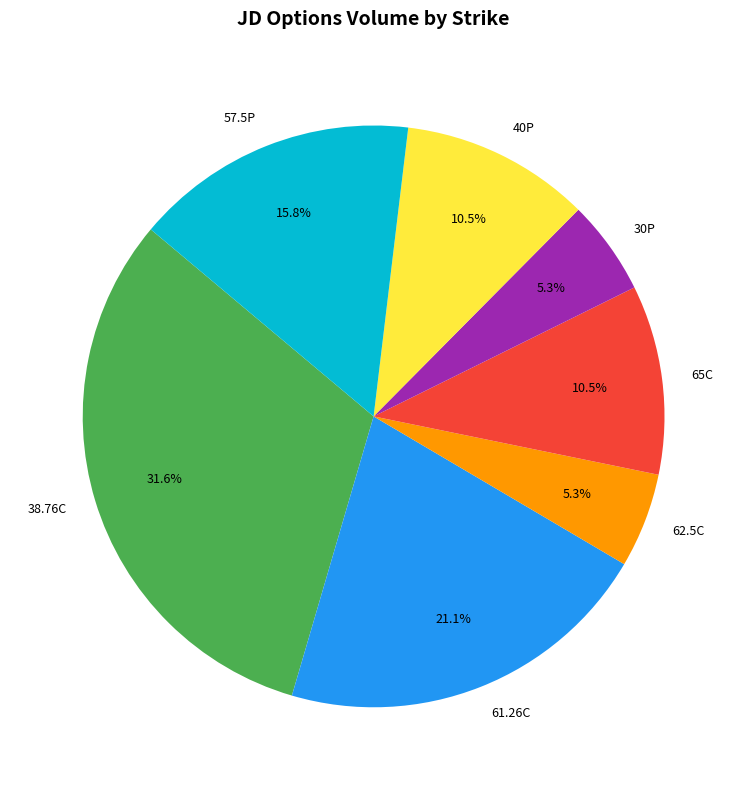

Approximately how many times larger is the value at 30P compared to 40P?

0.5